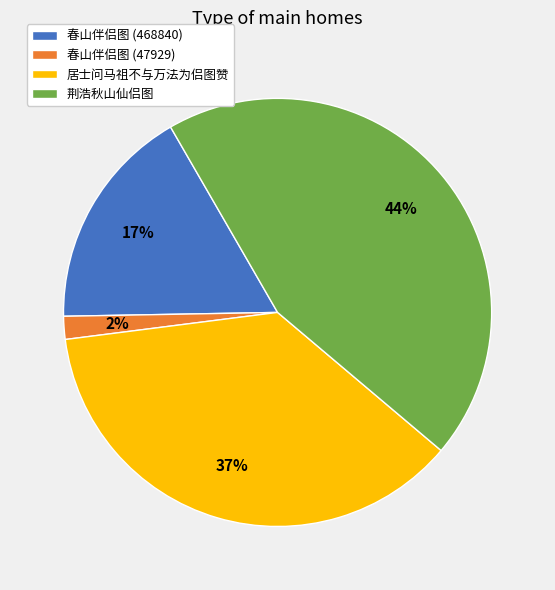

To the nearest percent, what is the average slice percentage?

25%